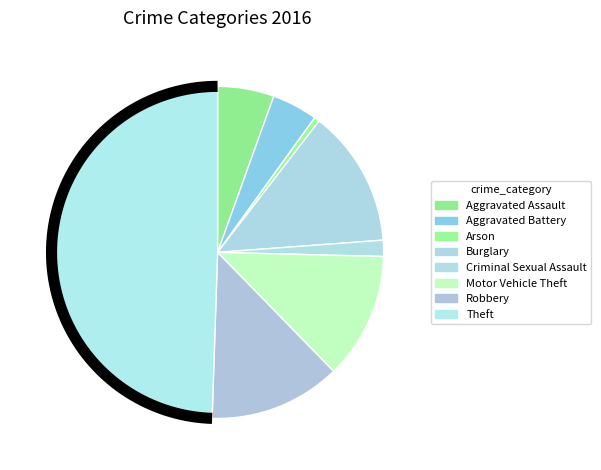

Between Burglary and Arson, which is larger?

Burglary